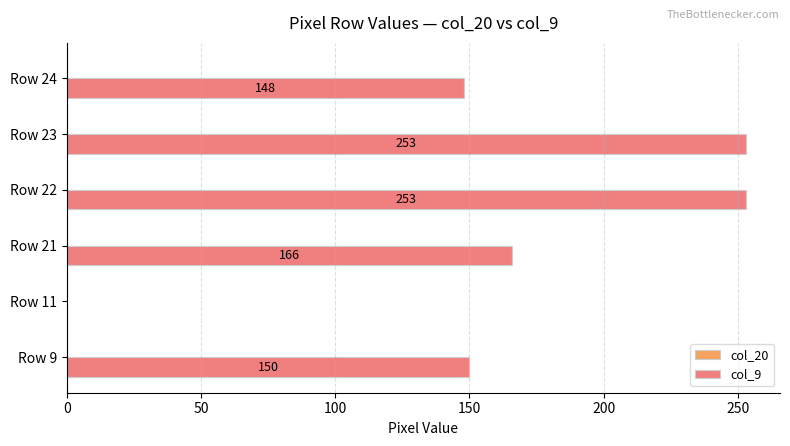

What is the ratio of the value at Row 24 to the value at Row 22?

0.6